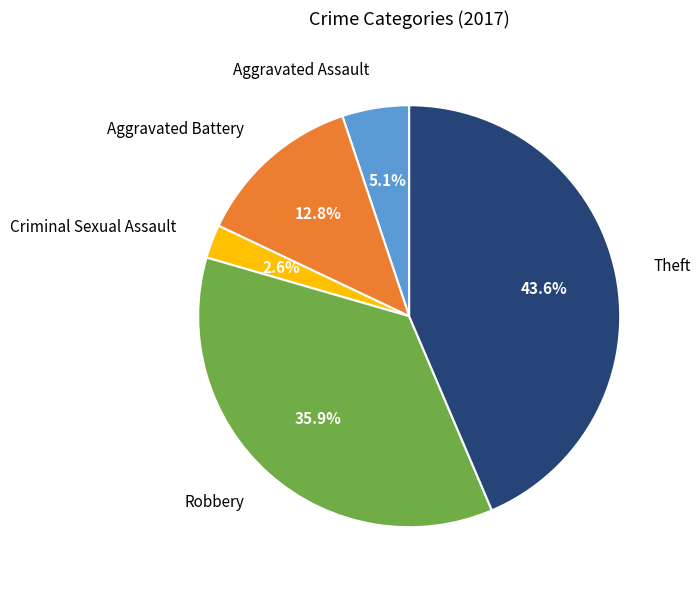

Is the sum of Aggravated Assault and Theft greater than half?

No